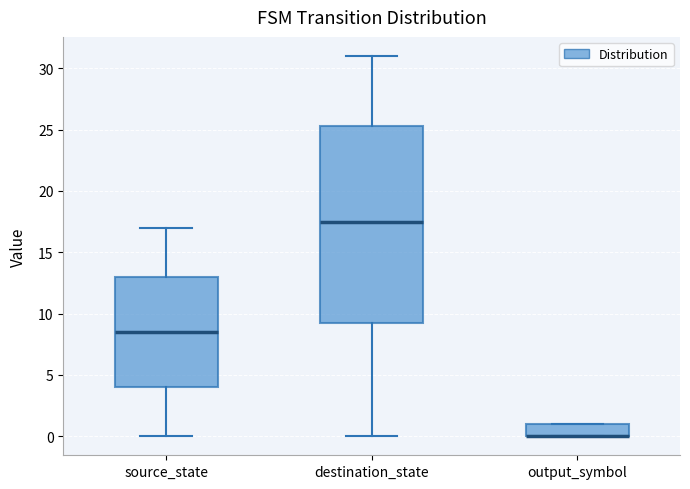

Reading left to right, transcribe this box plot: for each box, give where its median line is, the range the box spans, and where its two whiskers end, as read against the y-axis. The values are not printed on the chart, so give them approximately, as read against the axis.

source_state: median 8.5, box 4.0 to 13.0, whiskers 0.0 to 17.0
destination_state: median 17.5, box 9.5 to 25.5, whiskers 0.0 to 31.0
output_symbol: median 0.0 (drawn on the box's lower edge), box 0.0 to 1.0, whiskers 0.0 to 1.0